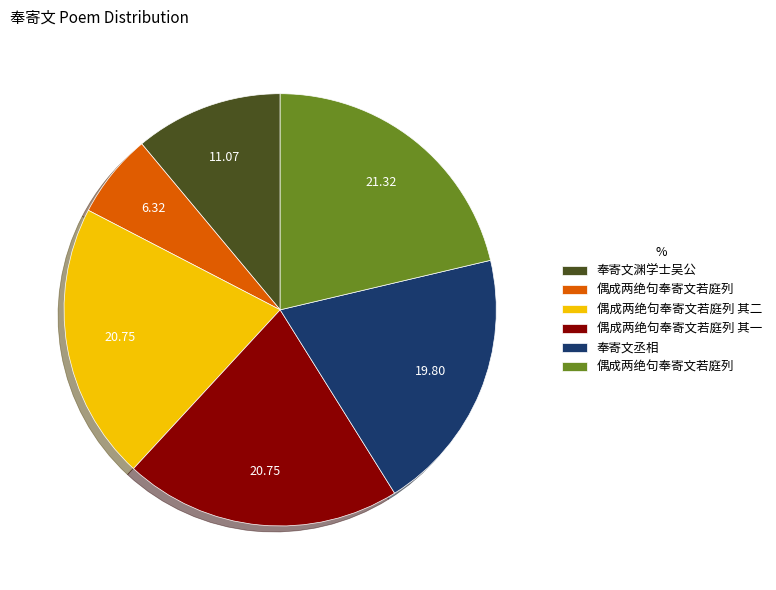

Does any single category account for the majority?

No